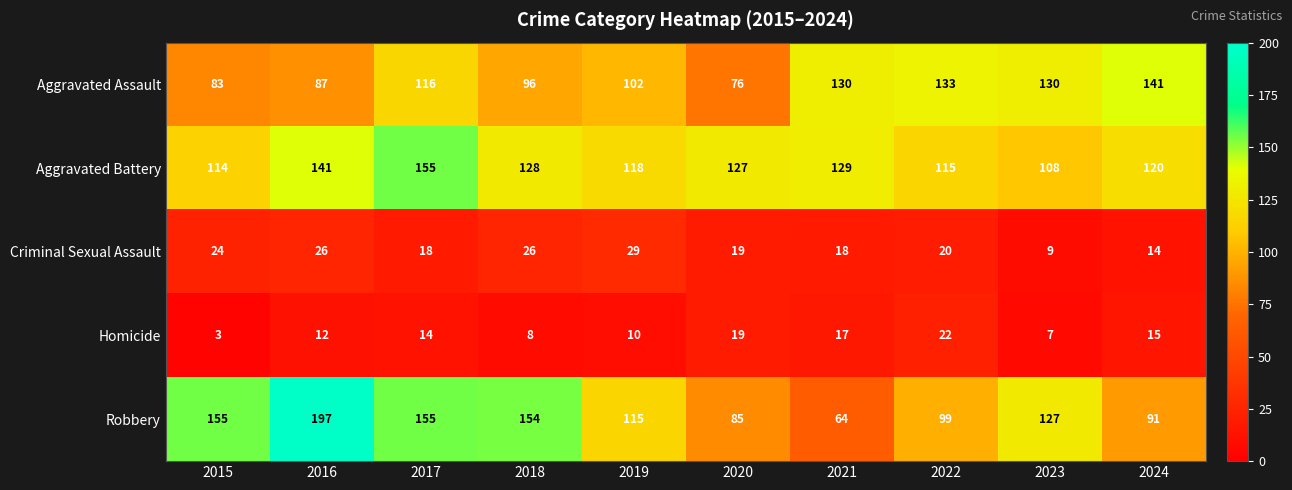

What is the greatest value displayed?

197